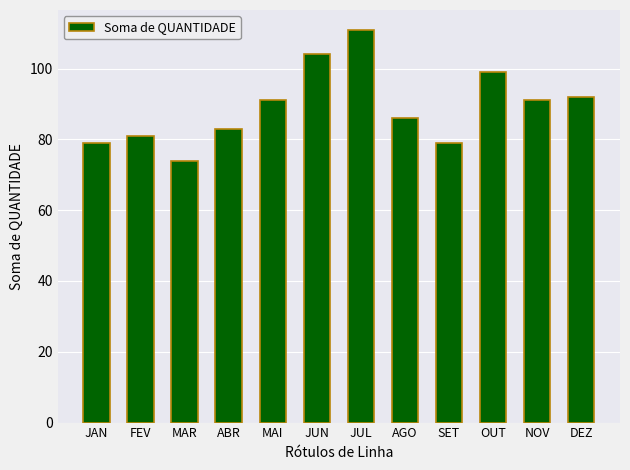

What is the change in value from OUT to NOV?

-8